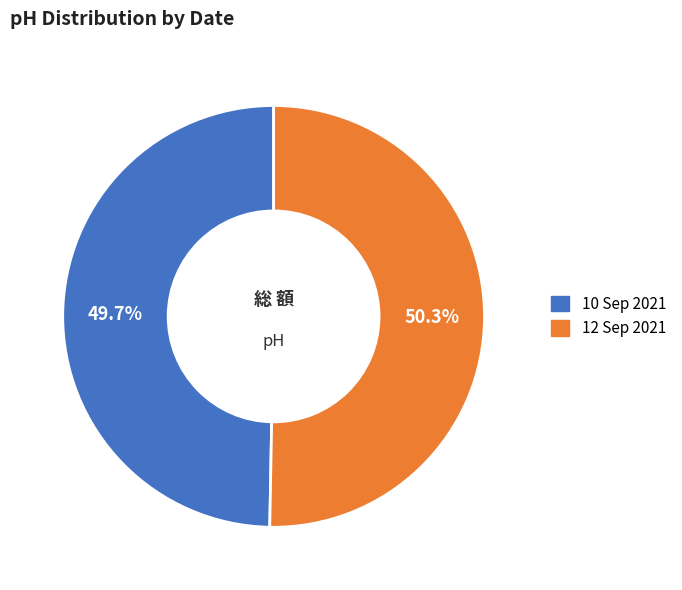

What percentage is the 10 Sep 2021 slice, to the nearest percent?

50%